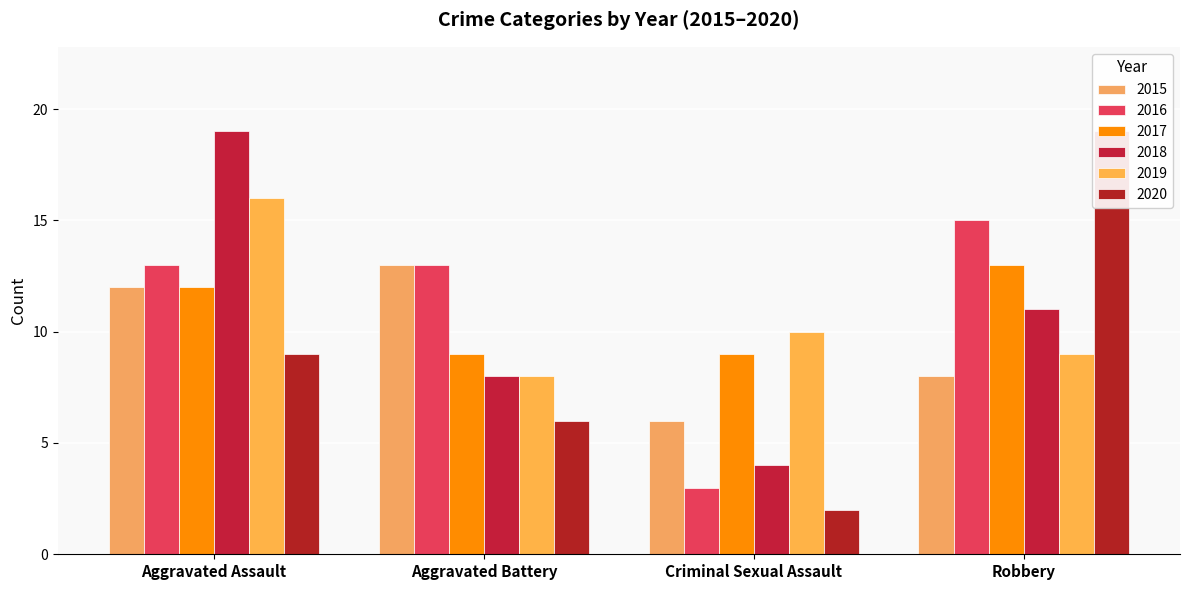

Reading left to right, transcribe all the data shown in this chart.

2015: Aggravated Assault=12	Aggravated Battery=13	Criminal Sexual Assault=6	Robbery=8
2016: Aggravated Assault=13	Aggravated Battery=13	Criminal Sexual Assault=3	Robbery=15
2017: Aggravated Assault=12	Aggravated Battery=9	Criminal Sexual Assault=9	Robbery=13
2018: Aggravated Assault=19	Aggravated Battery=8	Criminal Sexual Assault=4	Robbery=11
2019: Aggravated Assault=16	Aggravated Battery=8	Criminal Sexual Assault=10	Robbery=9
2020: Aggravated Assault=9	Aggravated Battery=6	Criminal Sexual Assault=2	Robbery=19